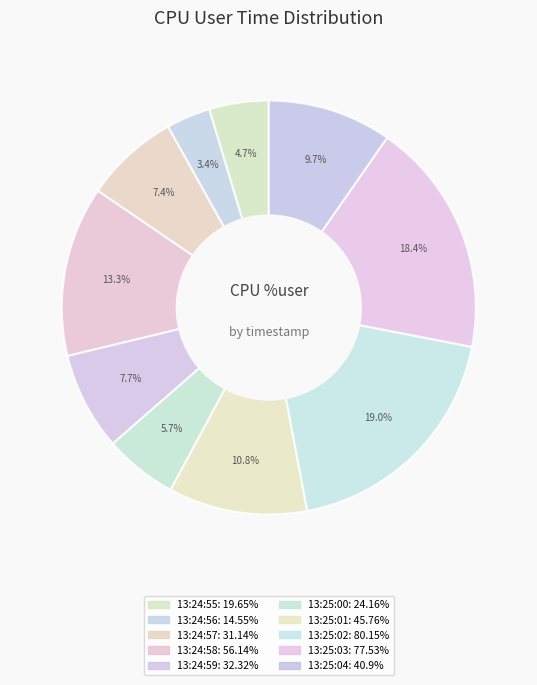

How many segments does this pie chart have?

10